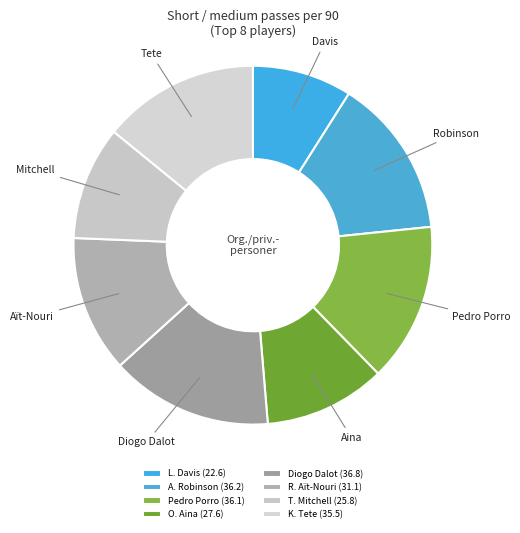

Approximately how many times larger is the value at R. Aït-Nouri compared to L. Davis?

1.4